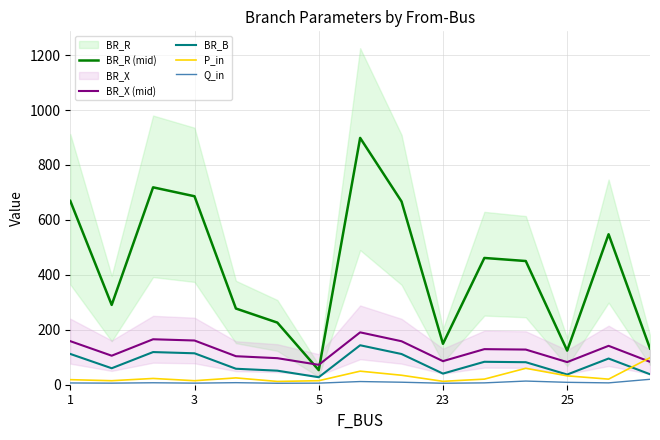

What is the value of the BR_B point at the 9th from the left?

111.8